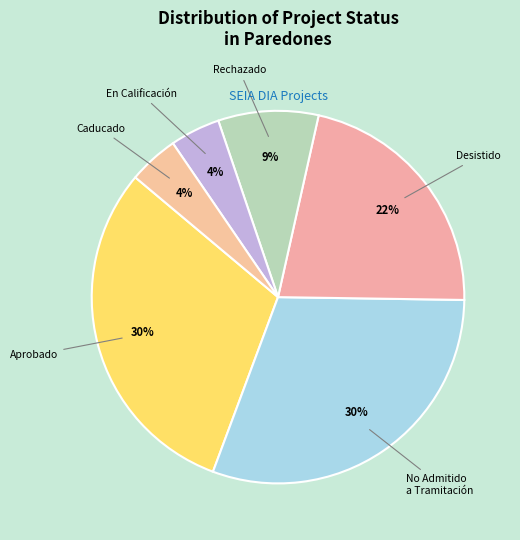

To the nearest percent, what is the average slice percentage?

17%